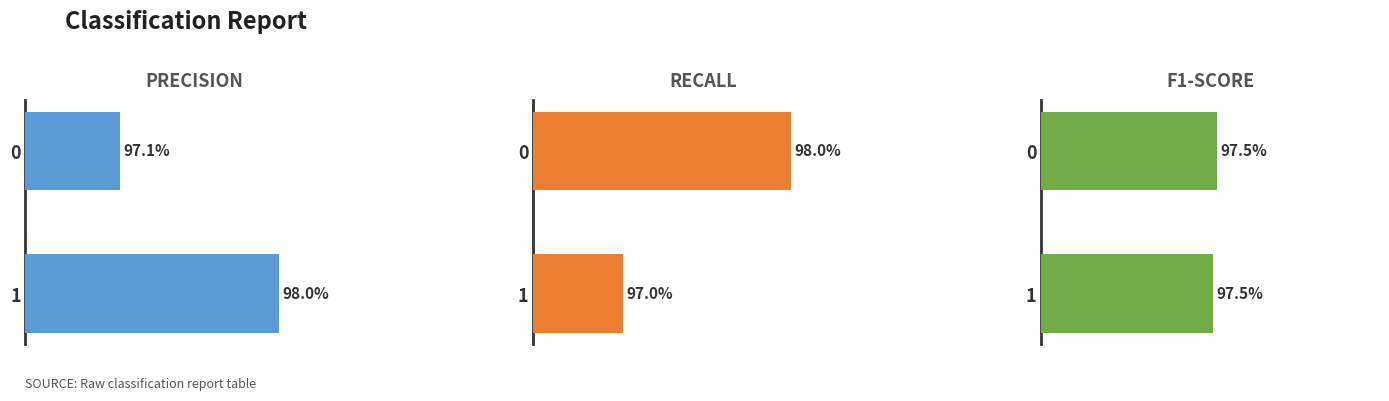

Count the number of data series in this chart.

3